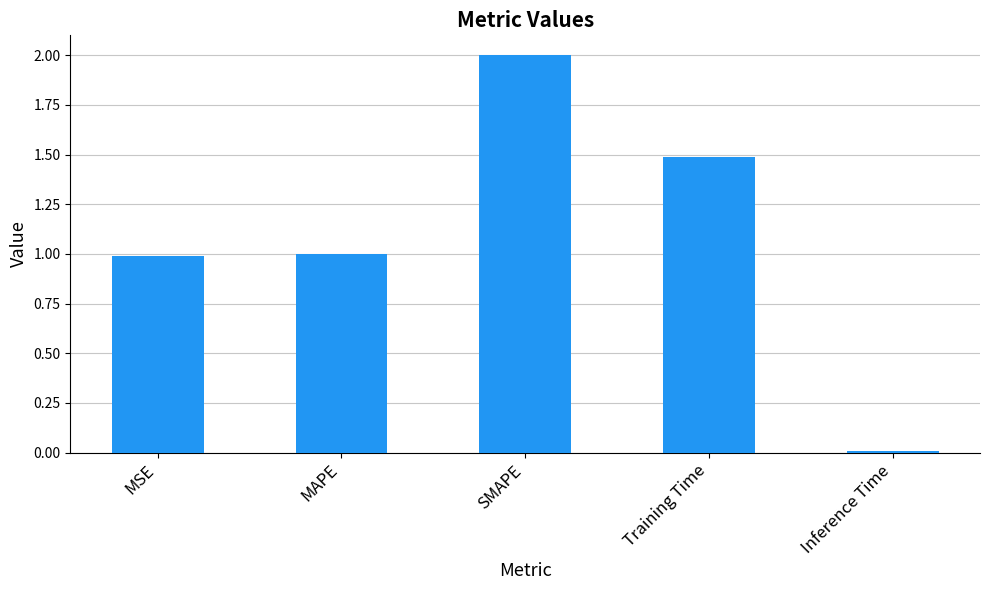

What is the value of the 4th bar from the left?

1.5